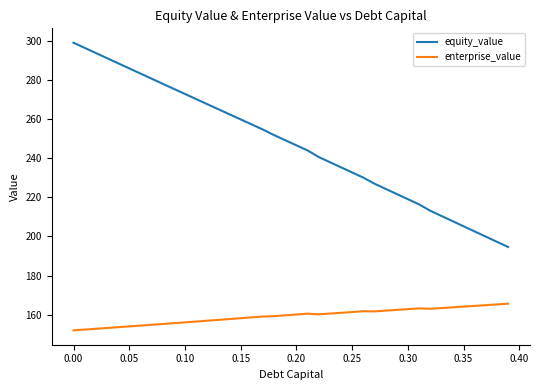

What is the greatest value displayed?

298.9